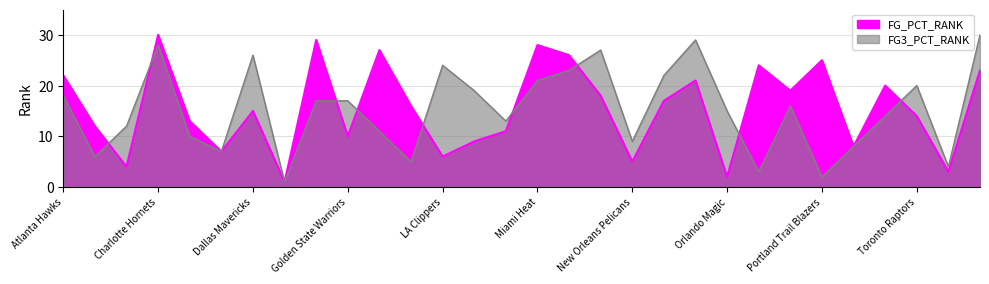

Which series changed the most between Brooklyn Nets and Charlotte Hornets?

FG_PCT_RANK